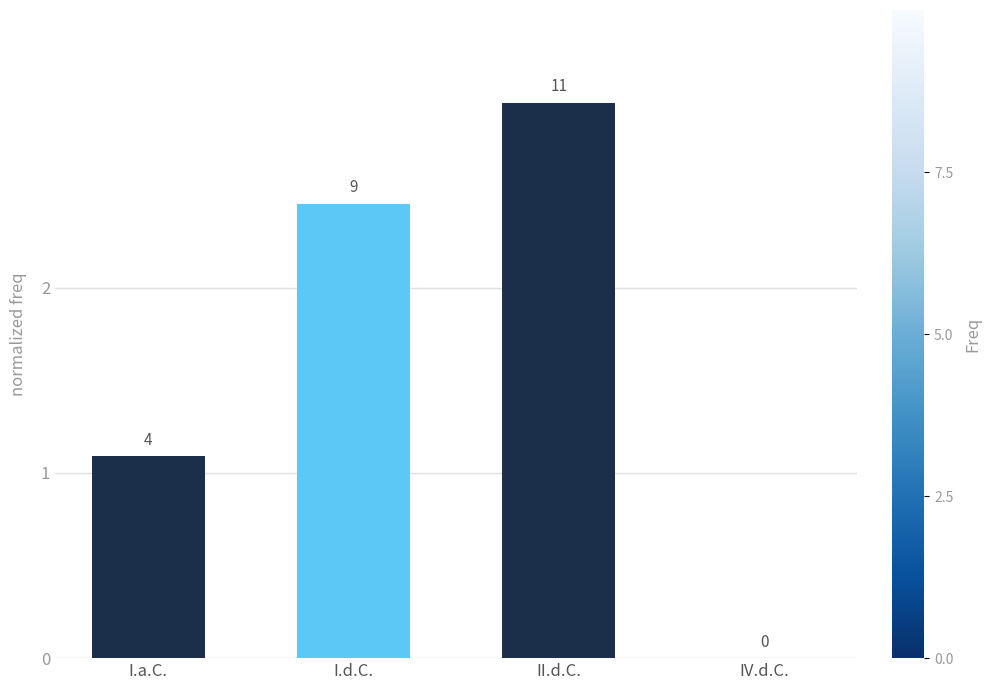

Which category has the lowest value across all series?

IV.d.C.